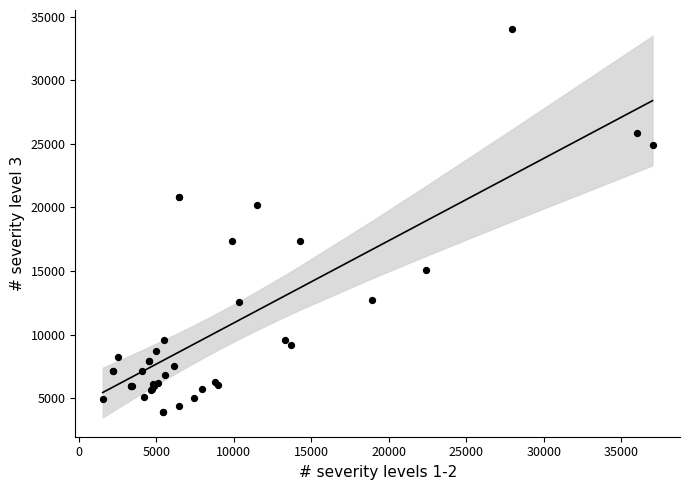

What Y value in the scatter plot is closest to 18952?

20170.9